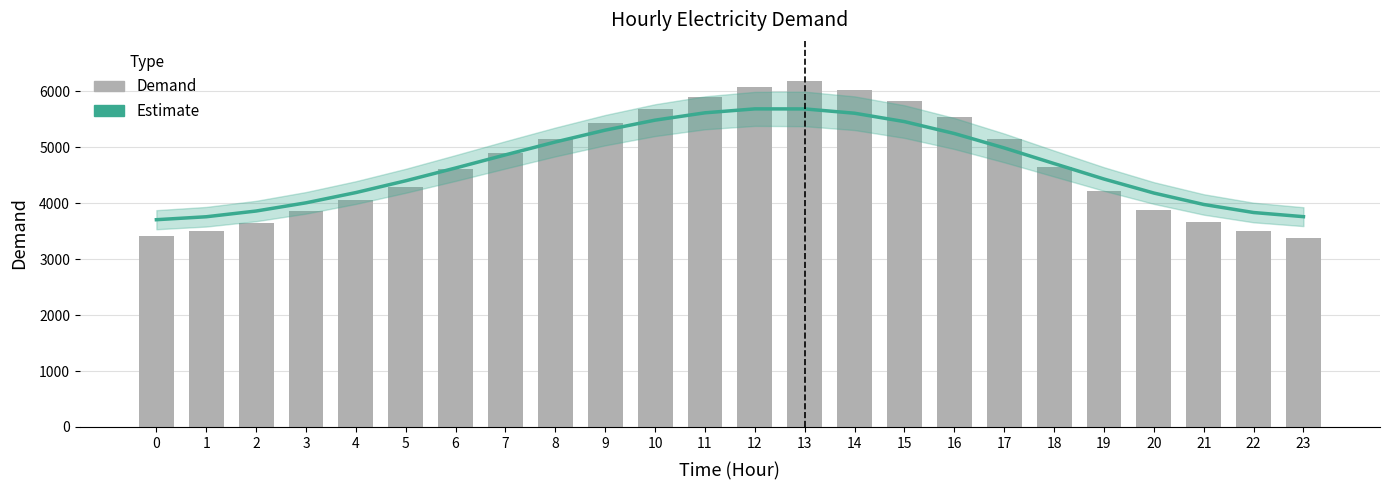

What is the difference between the maximum and minimum values in the Estimate series?

1981.5